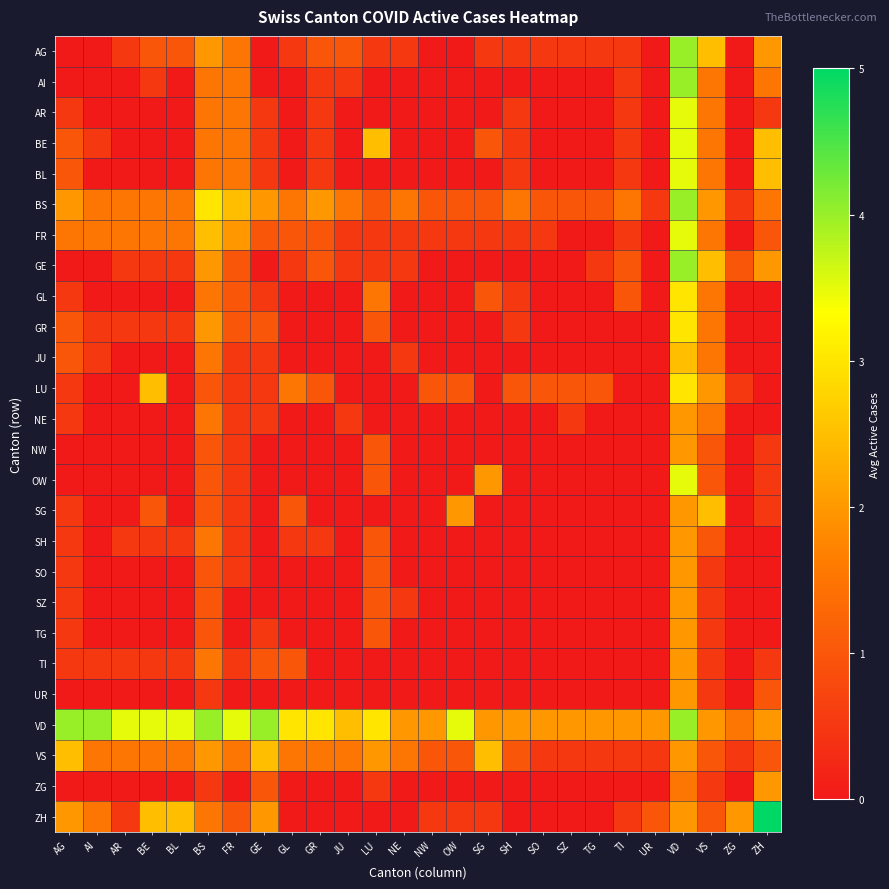

What is the difference between the highest and lowest values at NW?

2.0